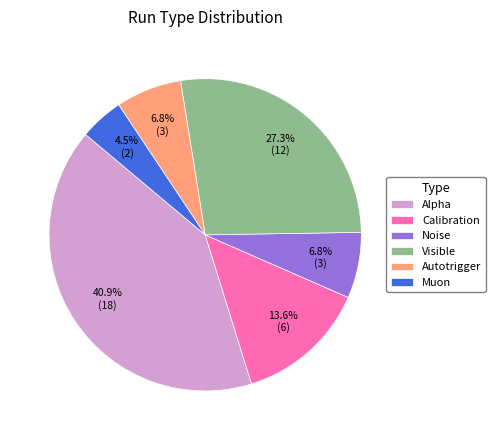

Does Calibration account for over 50% of the chart?

No